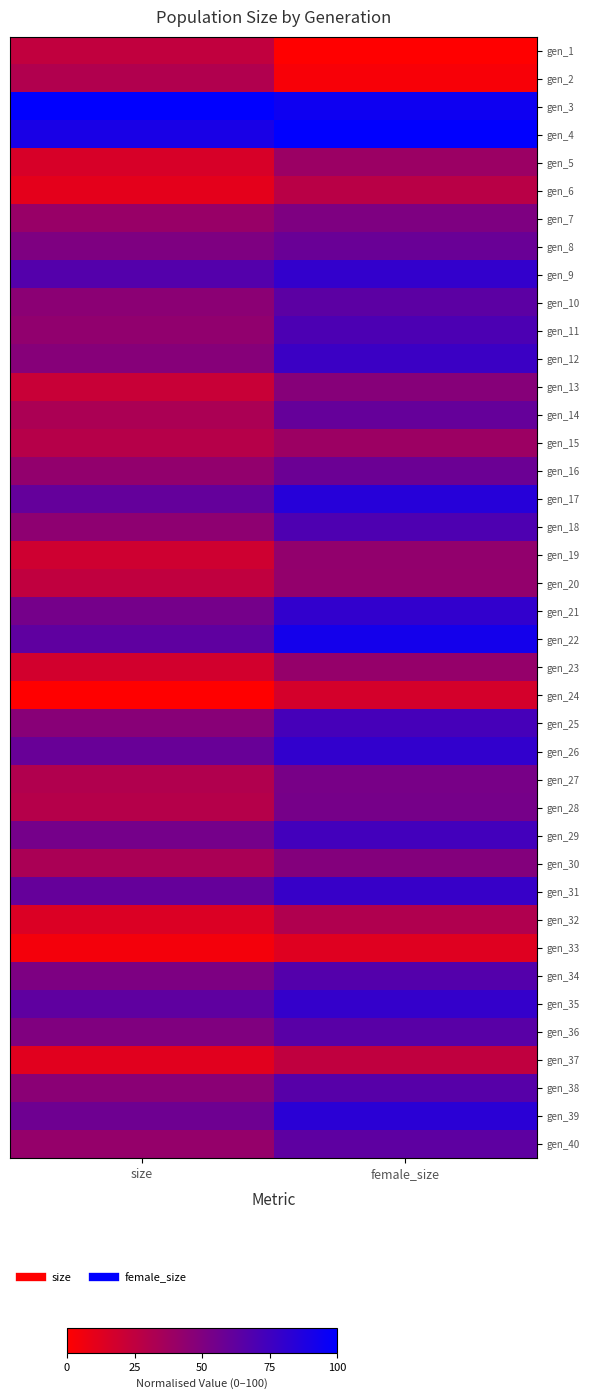

Which has a higher value, female_size or size?

size